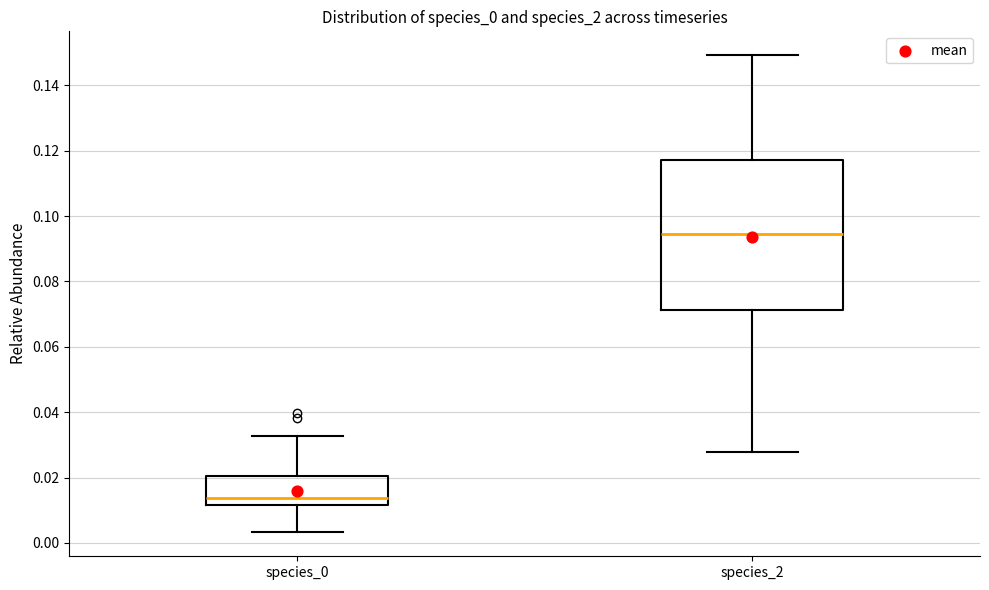

Reading left to right, read every box against the y-axis: the position of its median line, the range the box covers, and the ends of its whiskers. The values are not printed on the chart, so give them approximately, as read against the axis.

species_0: median 0.014, box 0.012 to 0.020, whiskers 0.004 to 0.032
species_2: median 0.094, box 0.072 to 0.118, whiskers 0.028 to 0.150